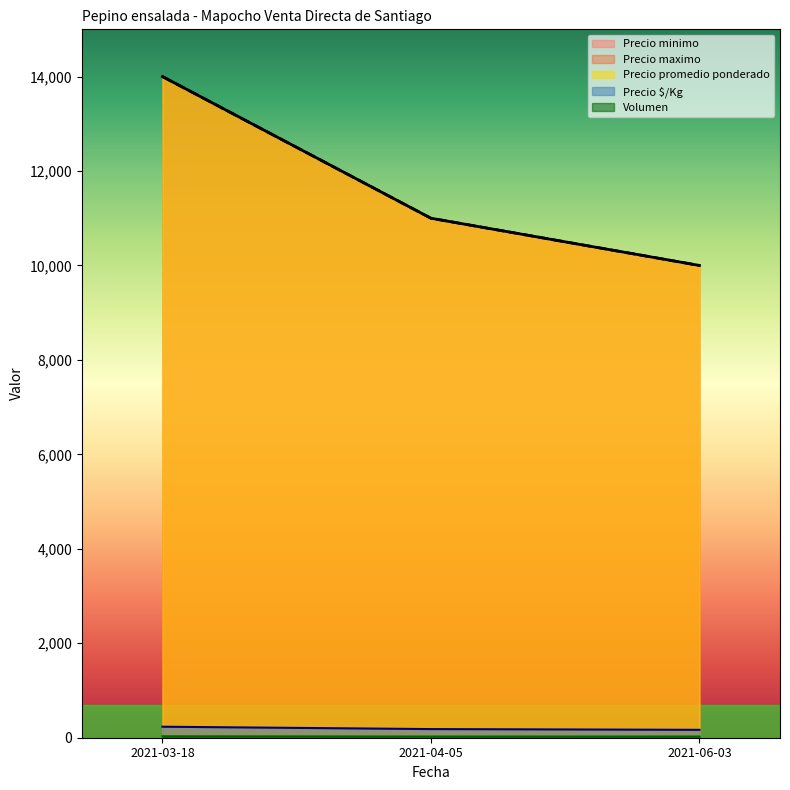

At which category does the chart reach its minimum across all series?

2021-04-05